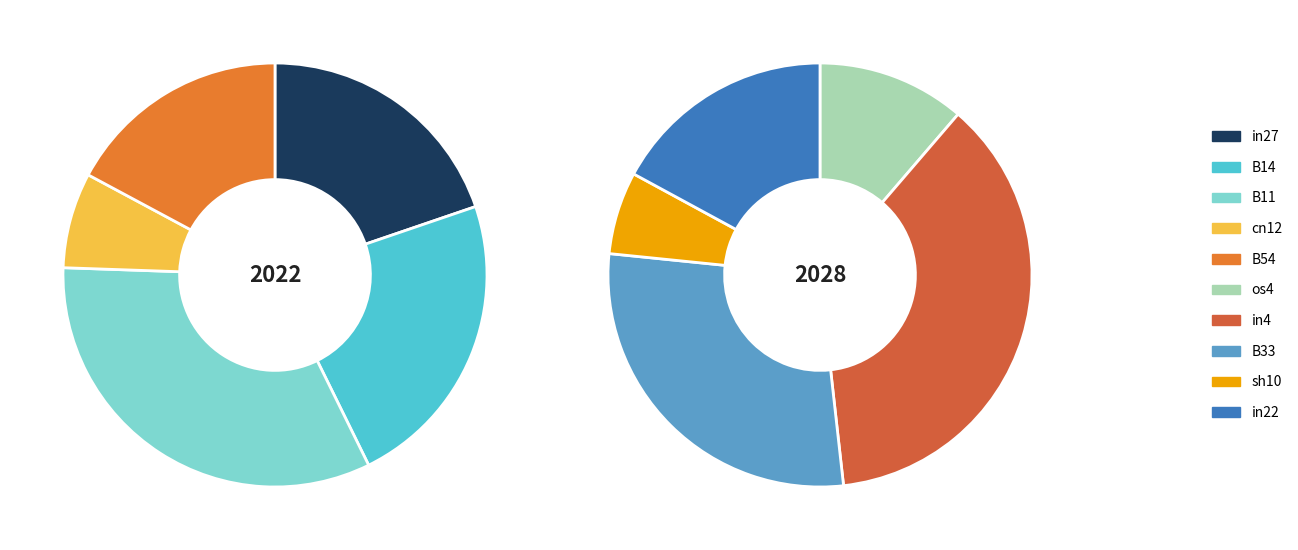

Does any single category account for the majority?

No